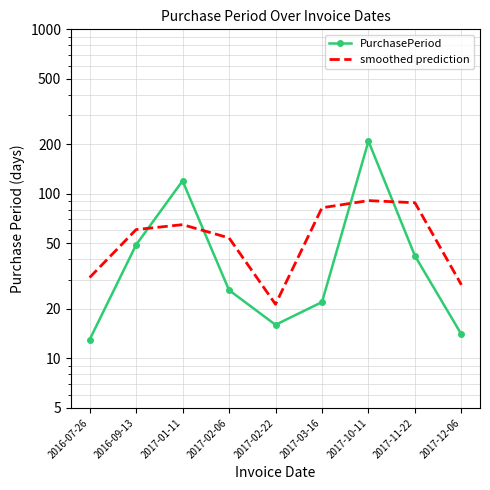

Which series has the largest range (max minus min)?

PurchasePeriod